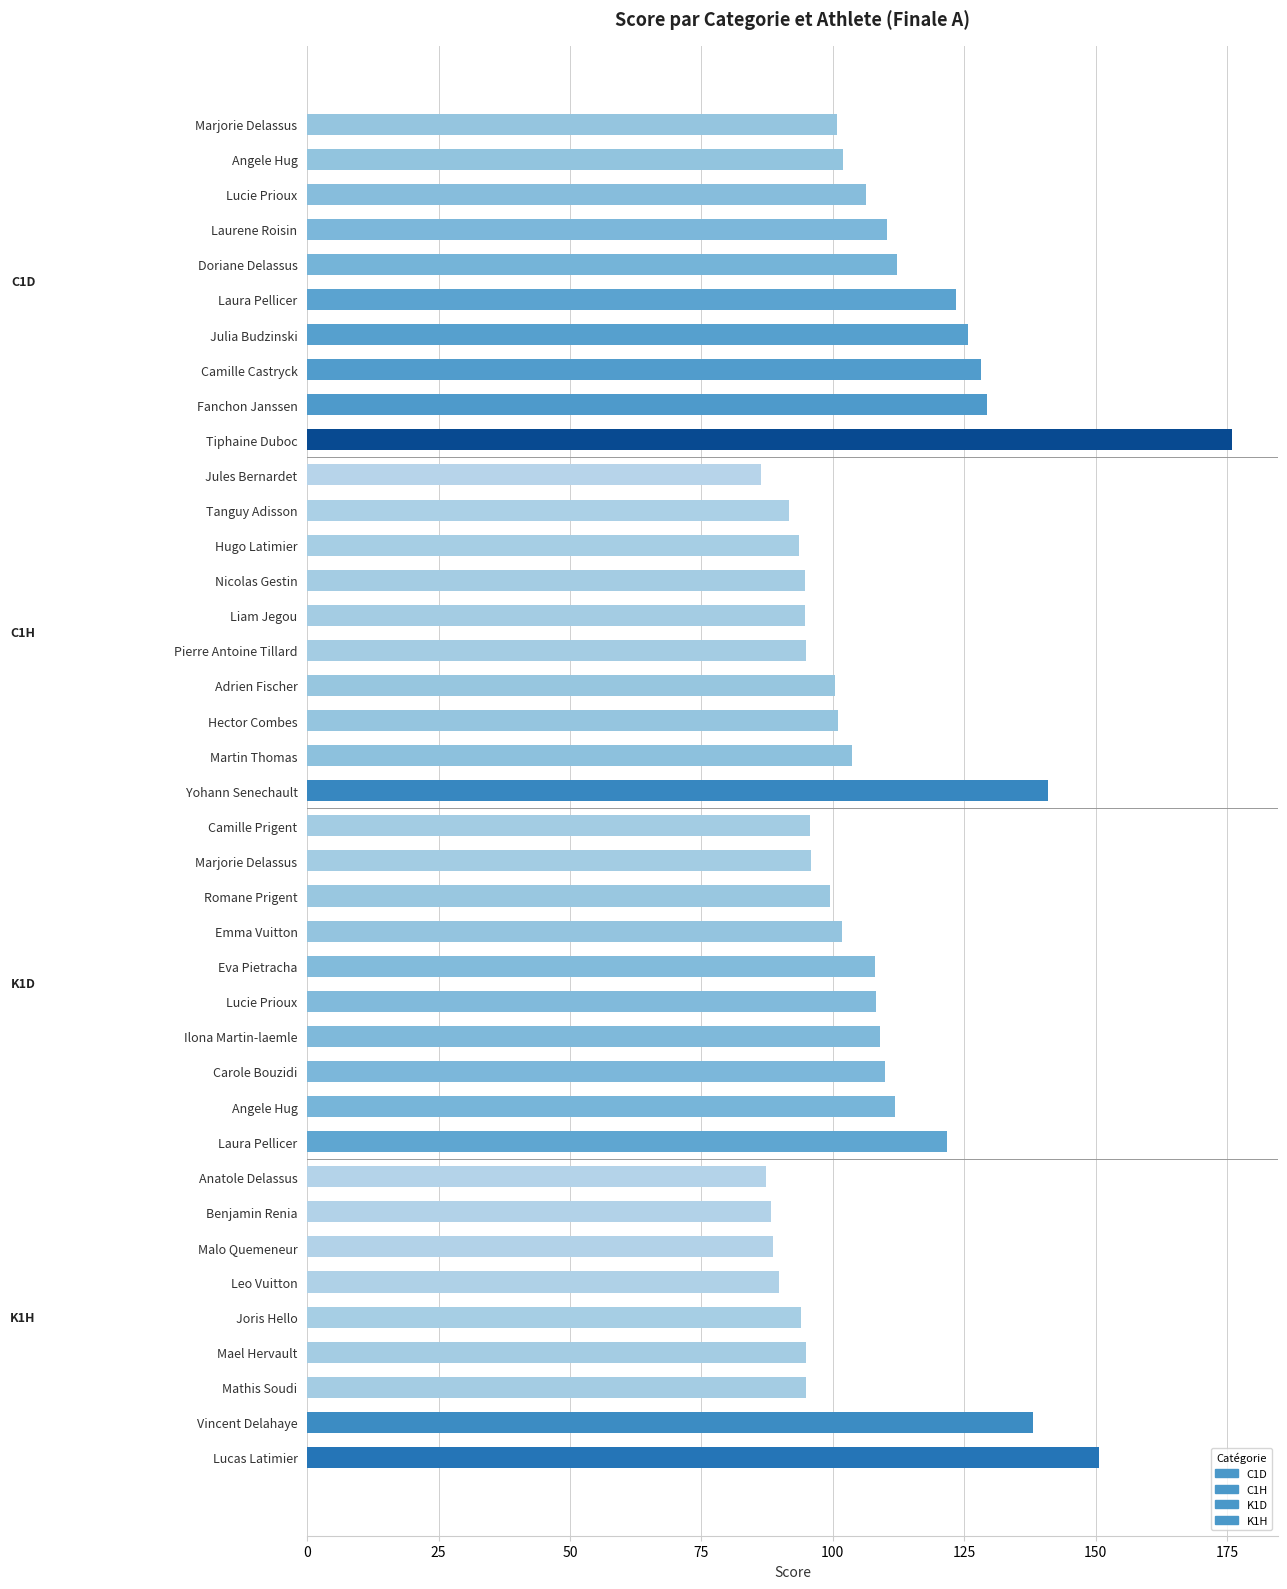

Are the bars horizontal?

Yes